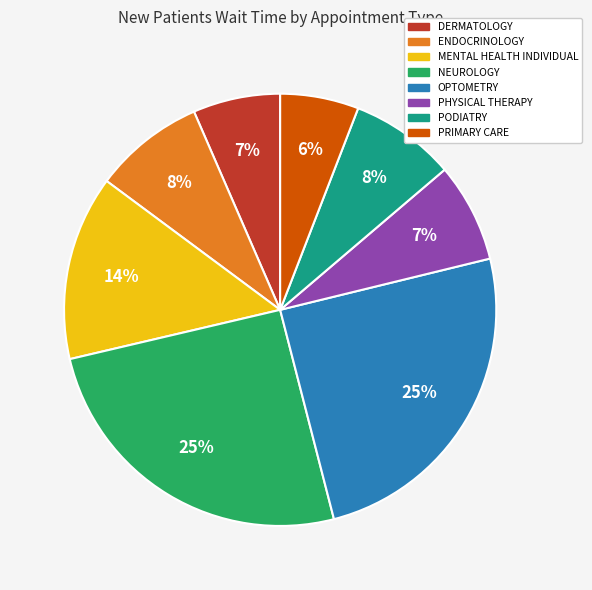

Is ENDOCRINOLOGY the majority of the pie?

No